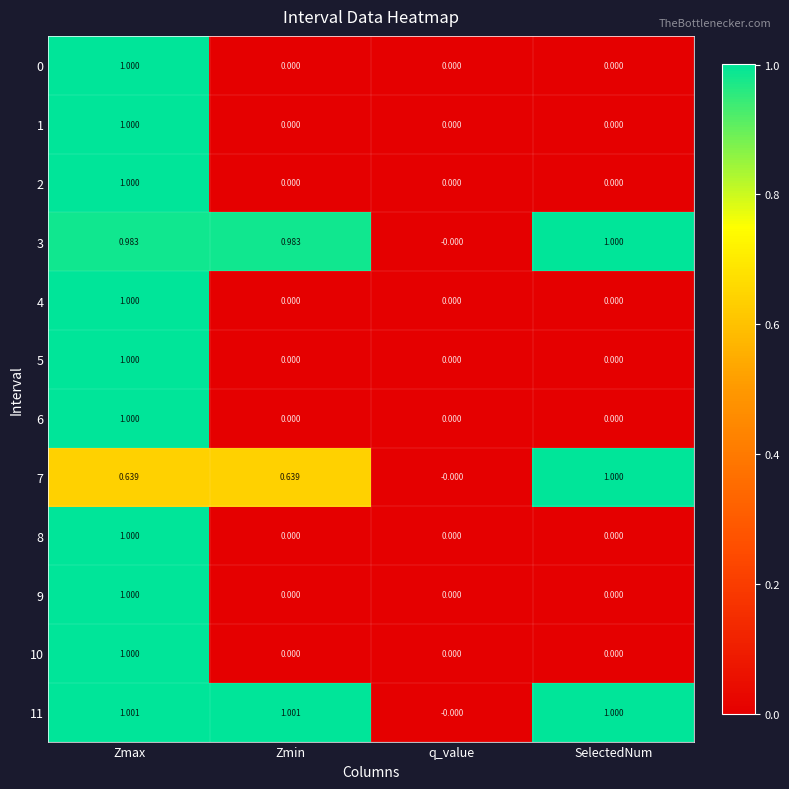

Which category has the lowest value in the 11 series?

q_value